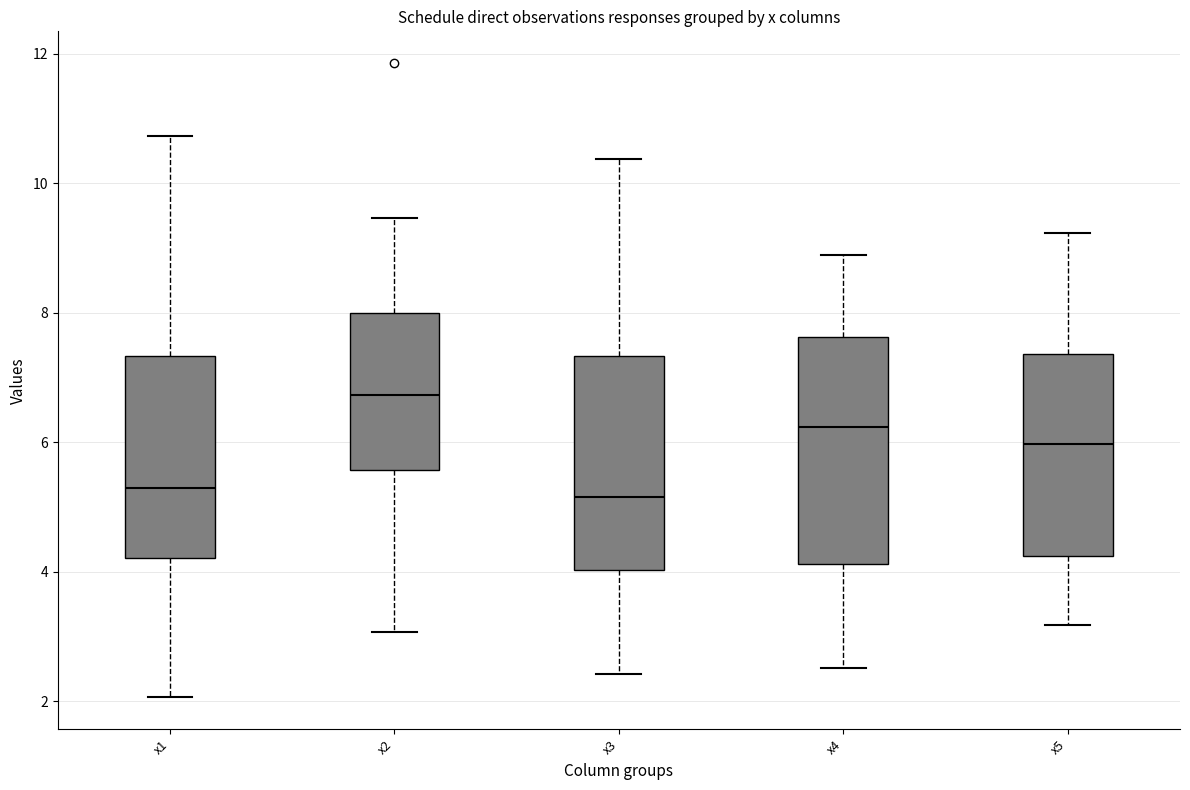

Reading left to right, transcribe this box plot: for each box, give where its median line is, the range the box spans, and where its two whiskers end, as read against the y-axis. The values are not printed on the chart, so give them approximately, as read against the axis.

x1: median 5.2, box 4.2 to 7.4, whiskers 2.0 to 10.8
x2: median 6.8, box 5.6 to 8.0, whiskers 3.0 to 9.4
x3: median 5.2, box 4.0 to 7.4, whiskers 2.4 to 10.4
x4: median 6.2, box 4.2 to 7.6, whiskers 2.6 to 8.8
x5: median 6.0, box 4.2 to 7.4, whiskers 3.2 to 9.2